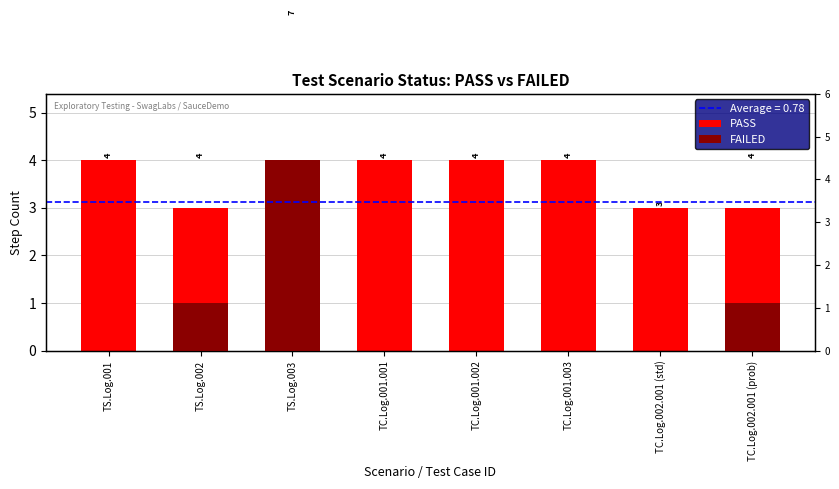

Which category has the lowest value in the FAILED series?

TS.Log.001